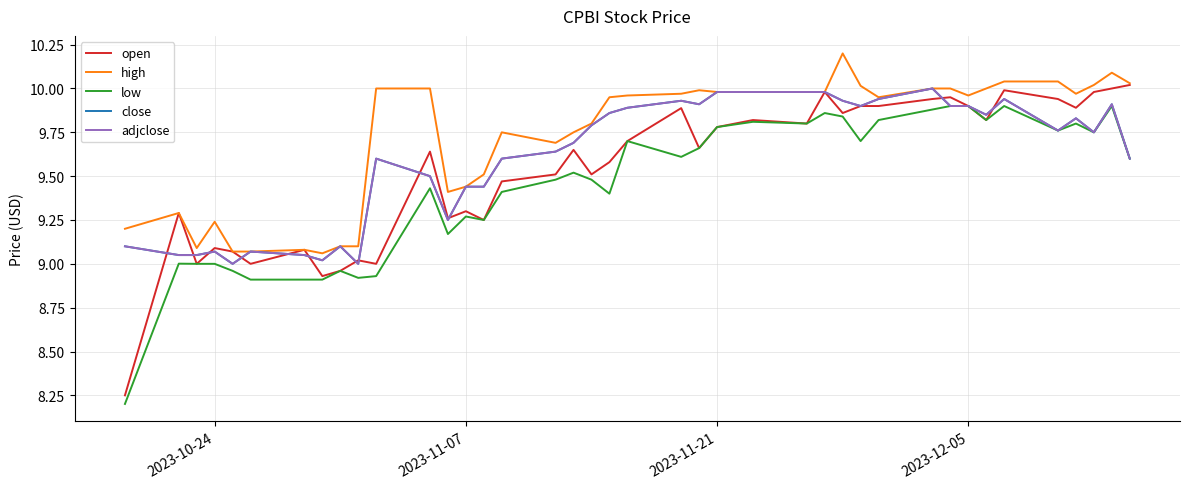

What is the value of the open point at the 22nd from the left?

9.9